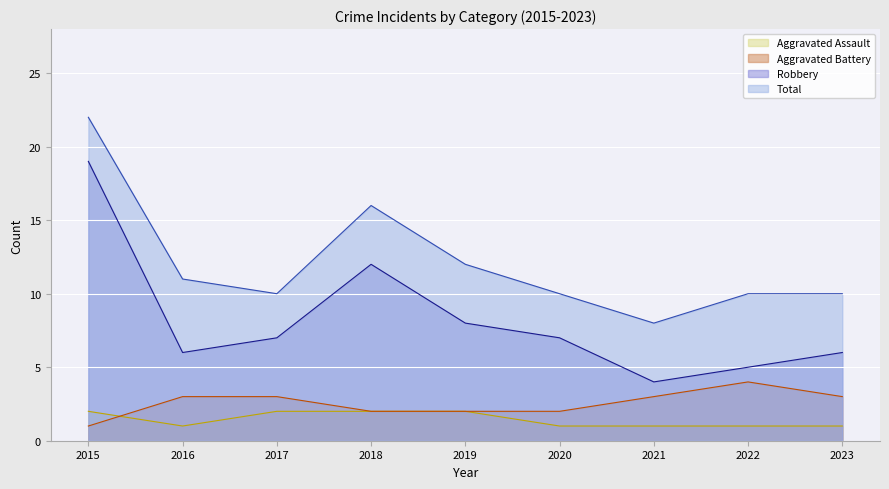

What is the difference between the second highest and minimum values in the Robbery series?

8